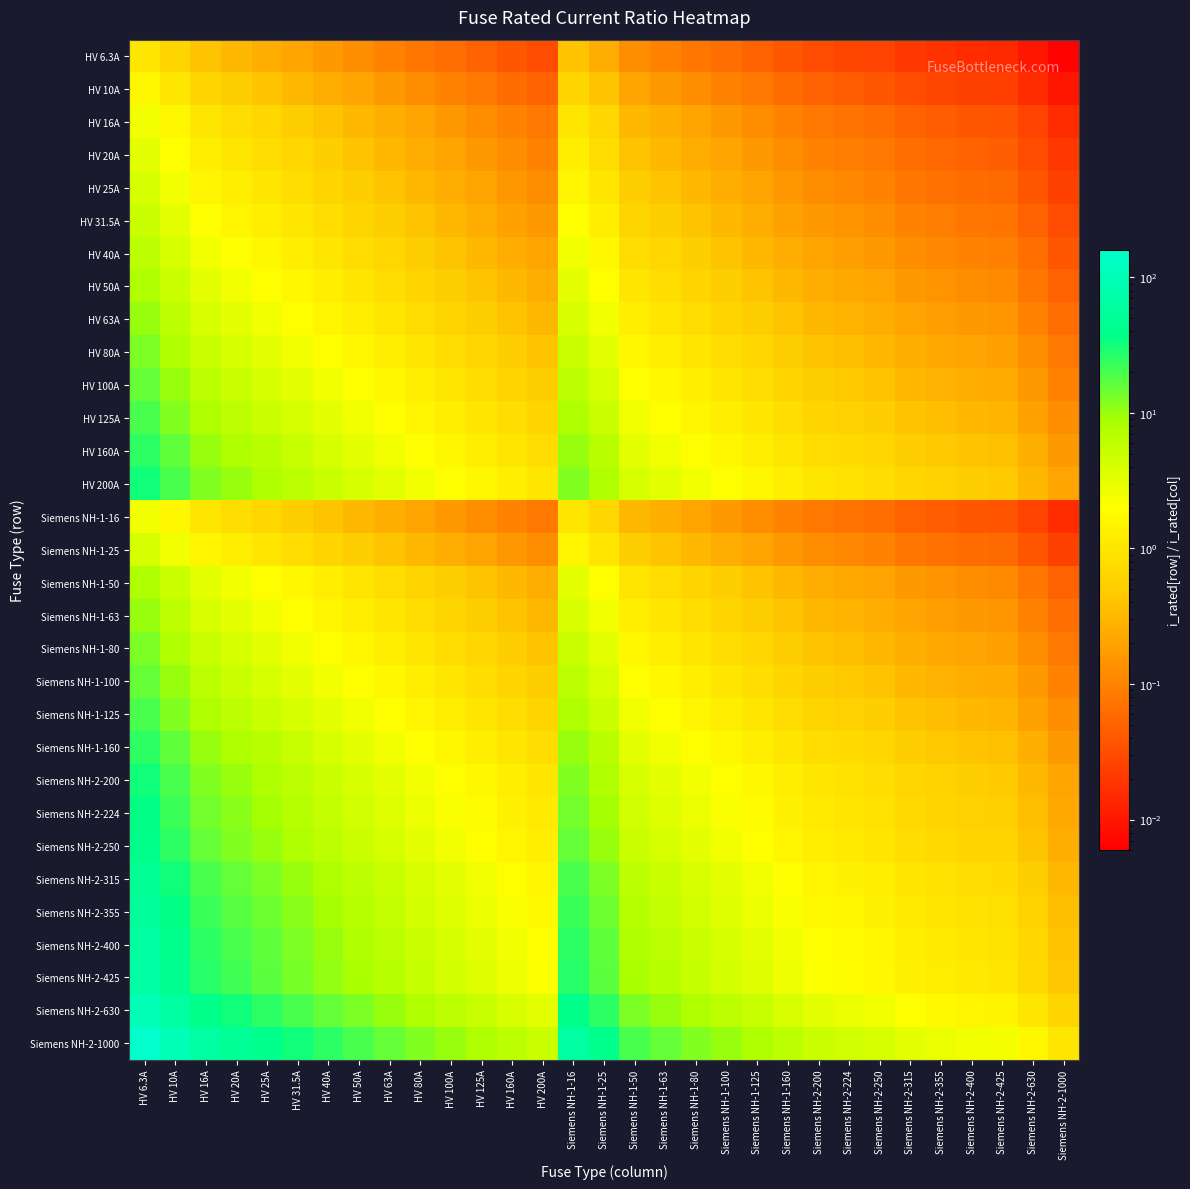

Which series has the widest spread of values?

Siemens NH-2-1000